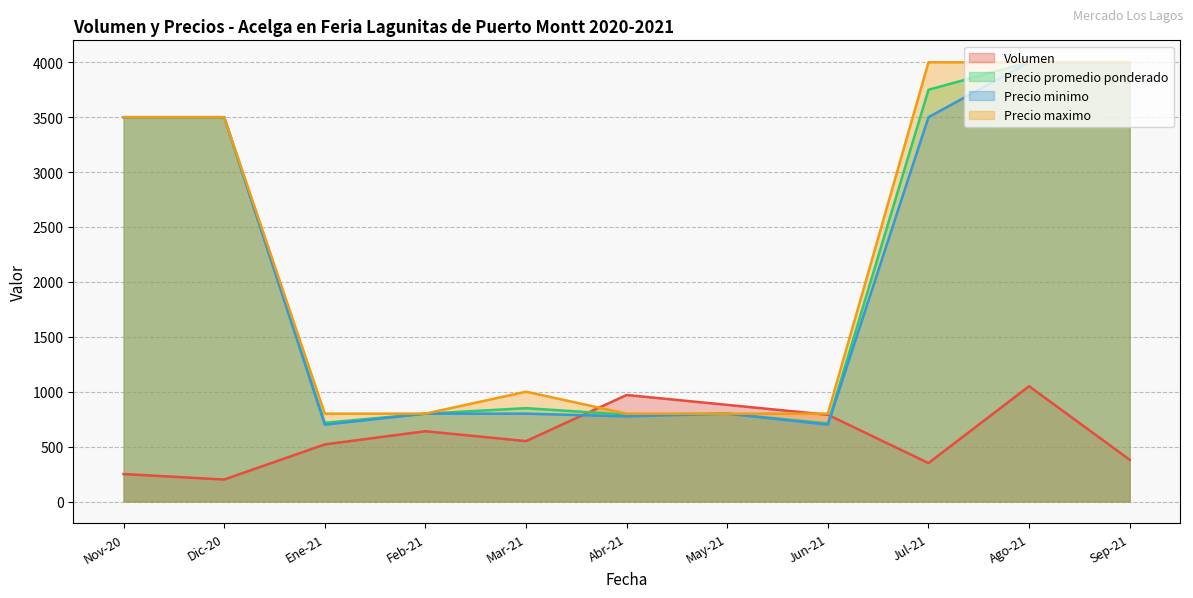

Which series has the widest spread of values?

Precio minimo